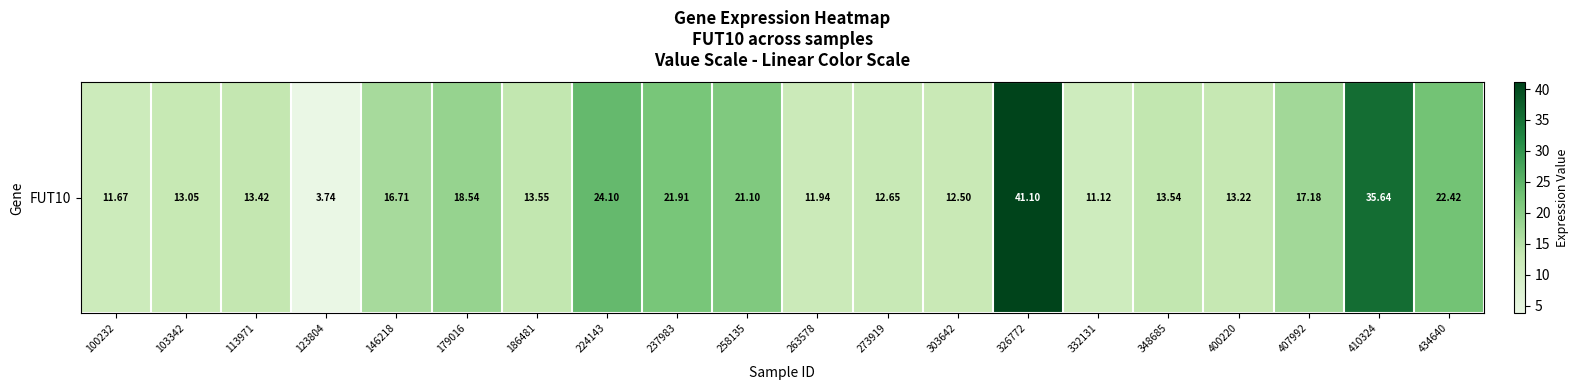

What is the difference between the maximum and minimum values?

37.4